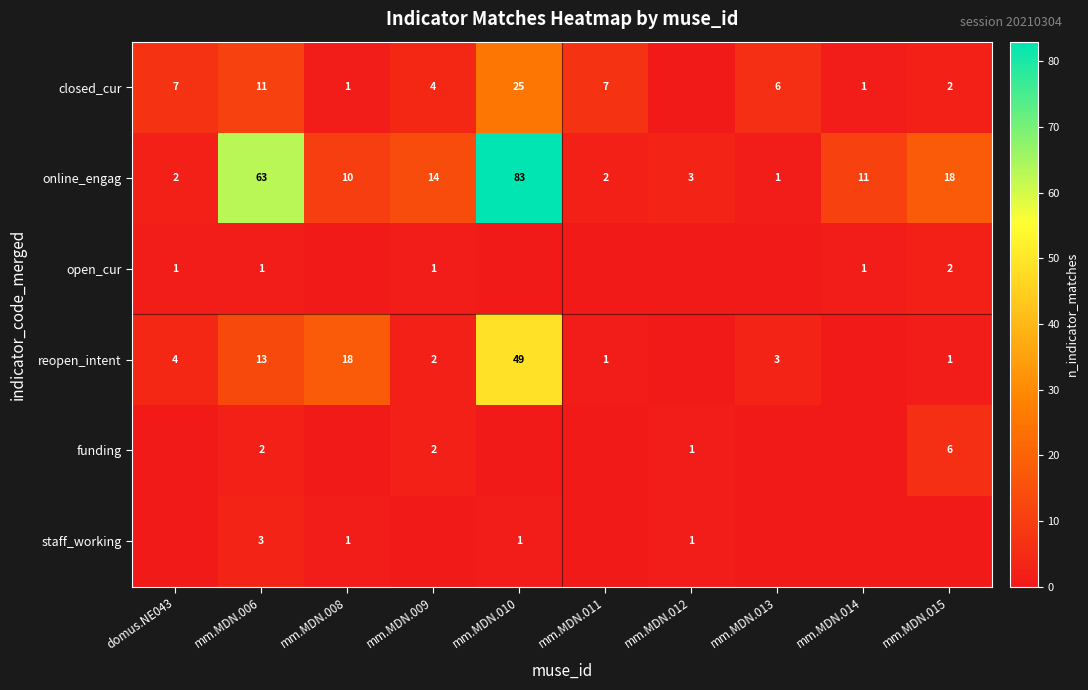

At which label is online_engag closest to 42?

mm.MDN.006